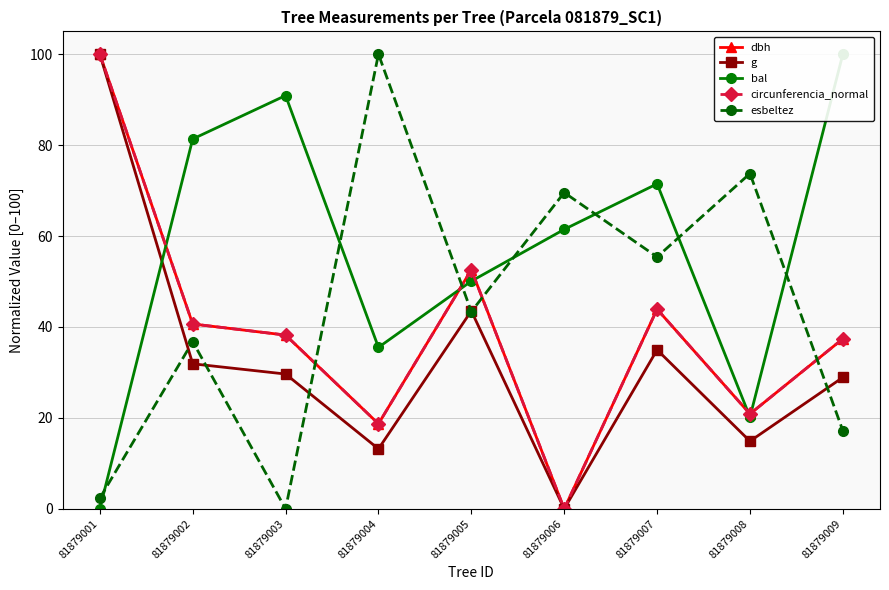

What is the spread (max minus min) of values at 81879006?

69.6